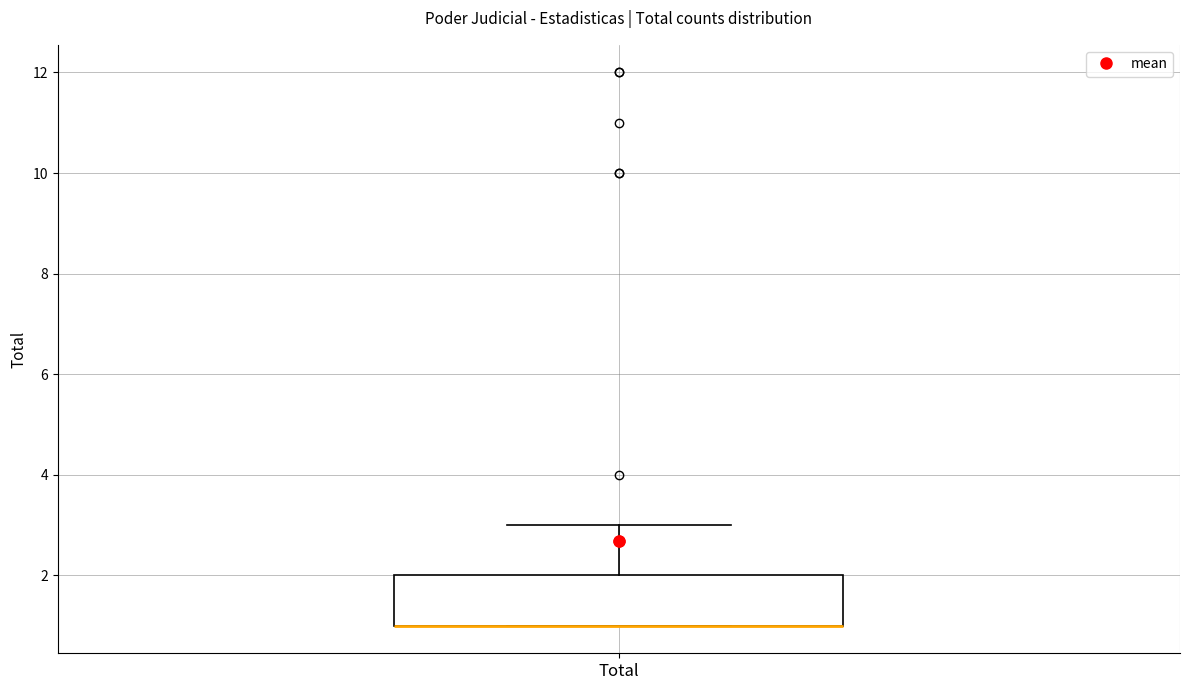

Read this box plot against the y-axis: the position of the median line, the range covered by the box, and the ends of both whiskers. The values are not printed on the chart, so give them approximately, as read against the axis.

median 1 (drawn on the box's lower edge), box 1 to 2, whiskers 1 to 3